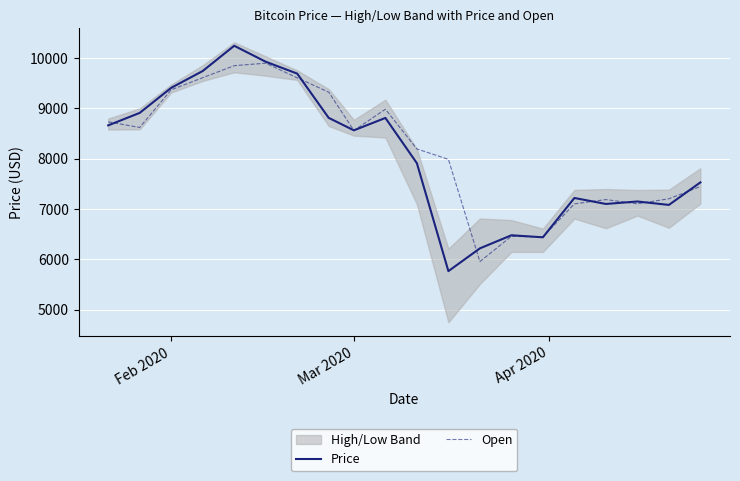

What is the minimum value for Price?

5765.1